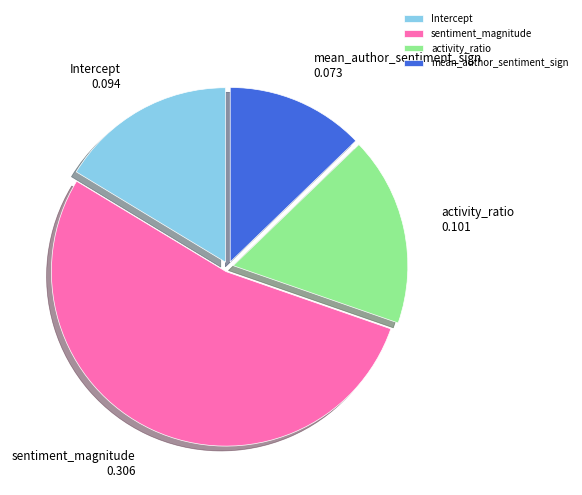

Is the sum of mean_author_sentiment_sign and Intercept greater than half?

No